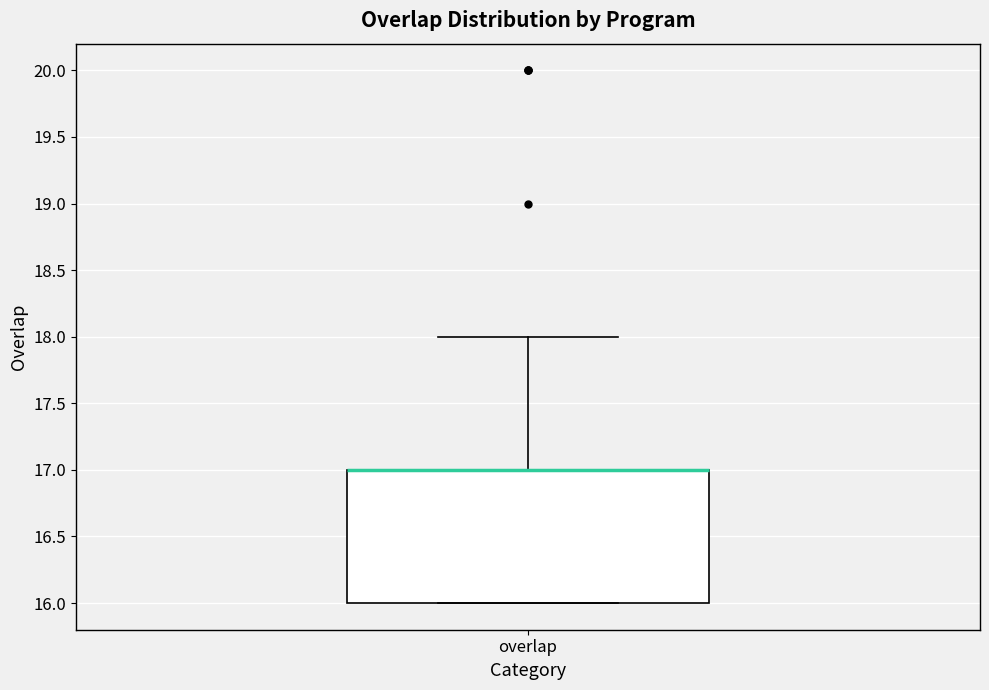

Where does the upper whisker of the box for overlap end on the y-axis? The values are not printed on the chart, so give them approximately, as read against the axis.

18